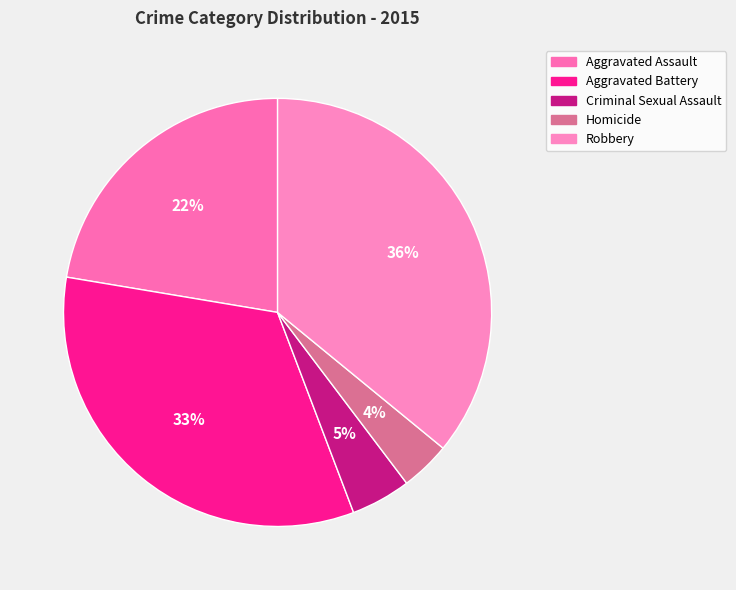

How many segments does this pie chart have?

5